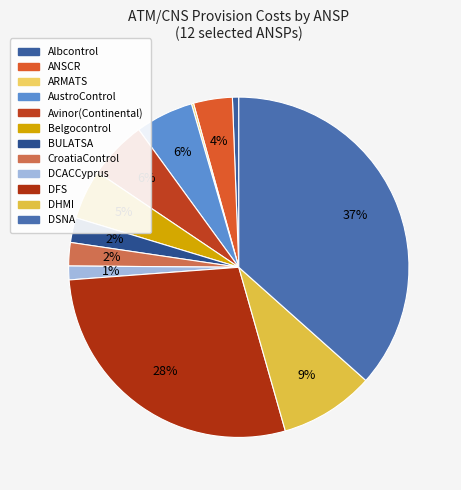

Rank the categories by value from lowest to highest.

ARMATS, Albcontrol, DCACCyprus, CroatiaControl, BULATSA, ANSCR, Belgocontrol, AustroControl, Avinor(Continental), DHMI, DFS, DSNA